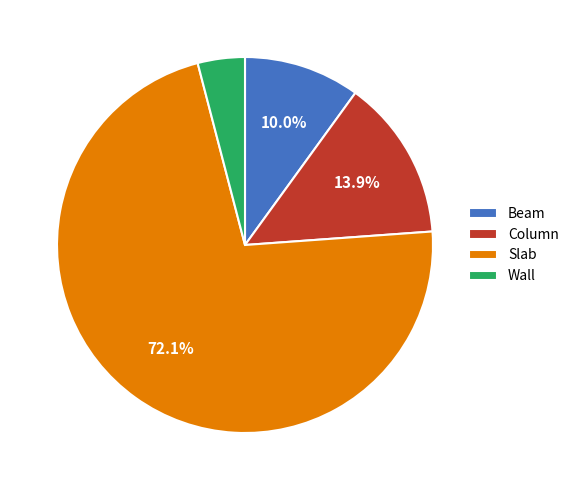

What is the largest slice in the pie chart?

Slab